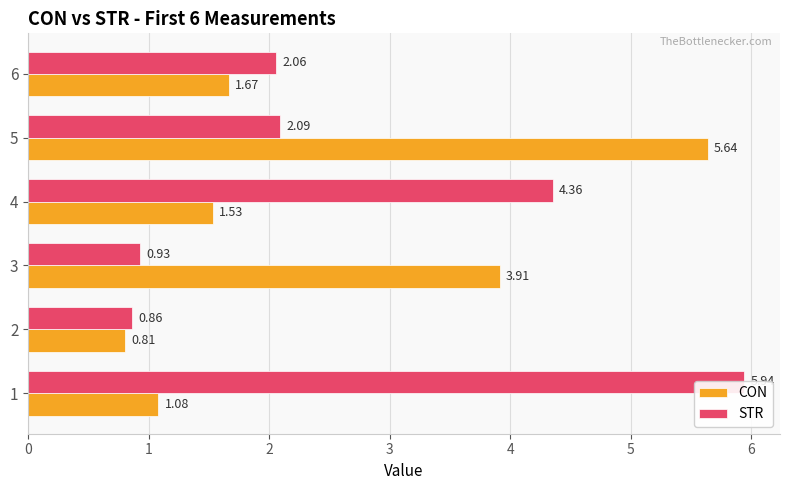

Does the chart contain stacked bars?

No